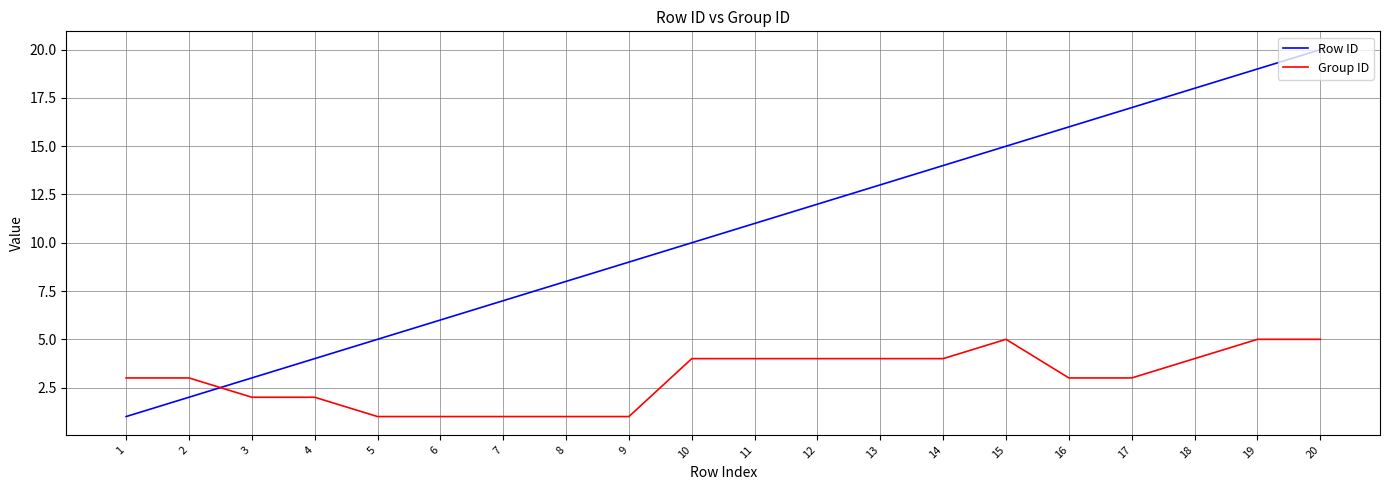

What is the spread (max minus min) of values at 2?

1